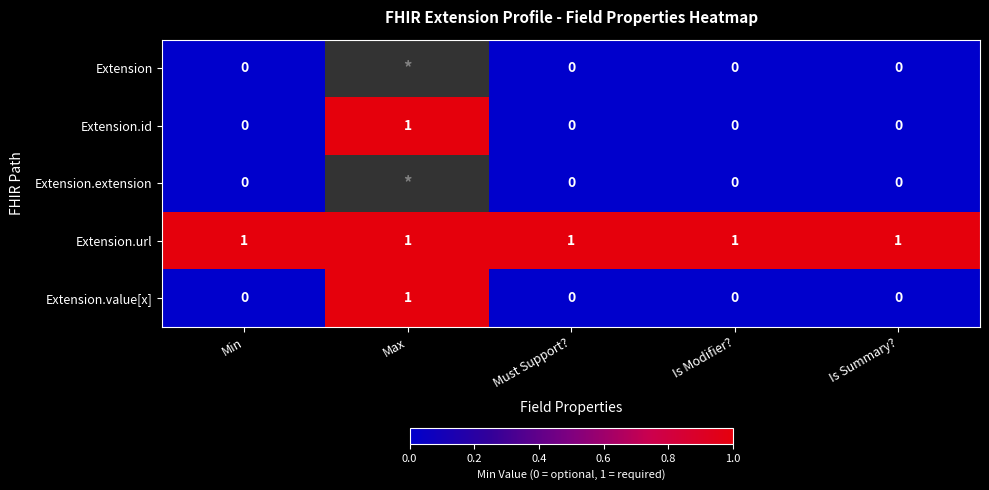

The Extension.url series shows 1 at Must Support?. True or false?

True